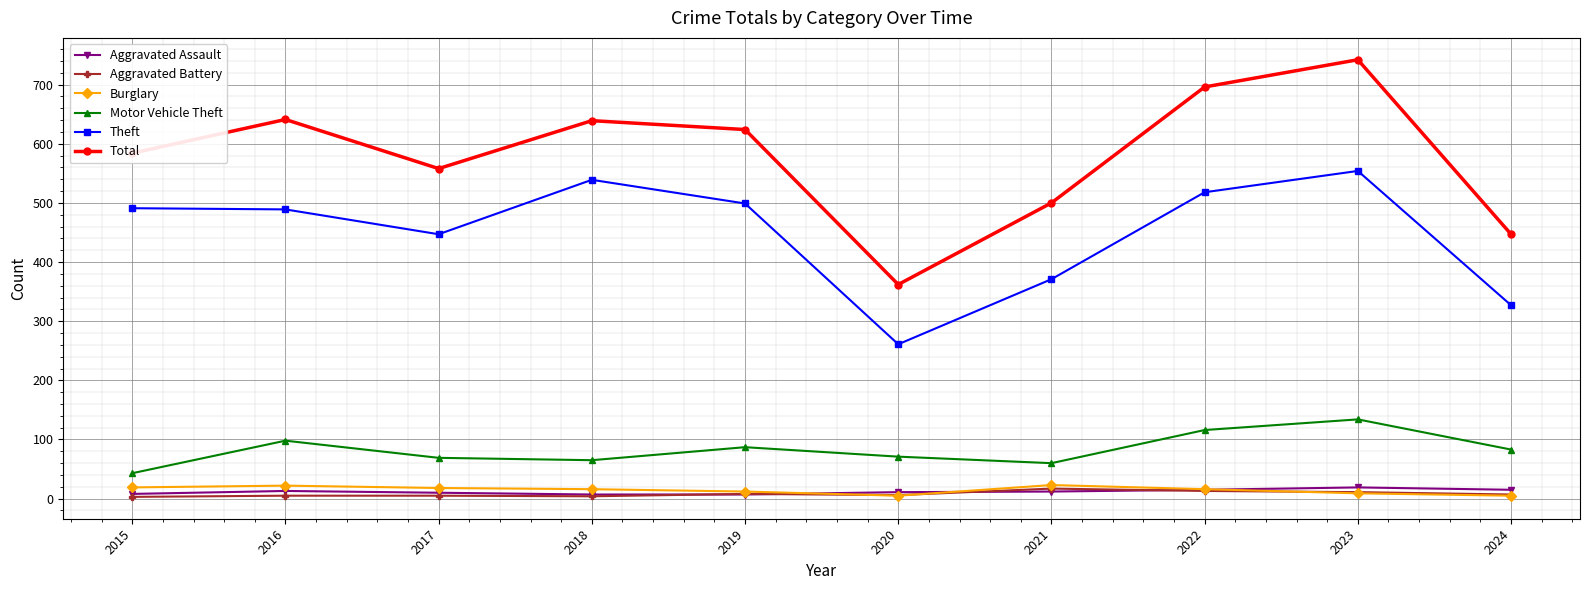

Where does the Total series first go above 624?

2016